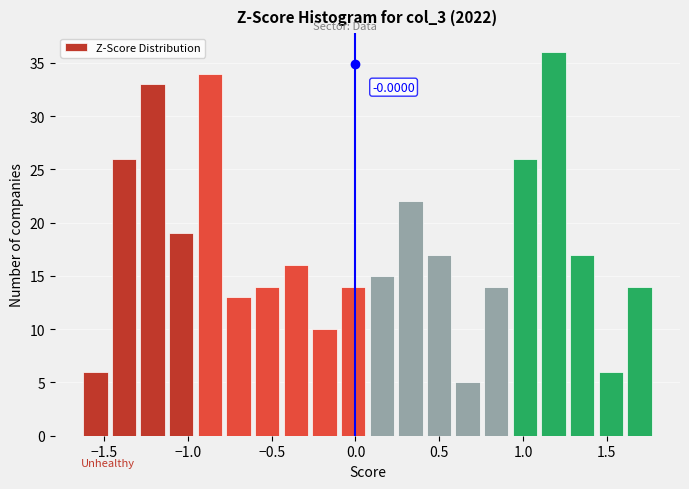

Read against the x-axis, roughly where is the centre of the tallest bar?

1.20